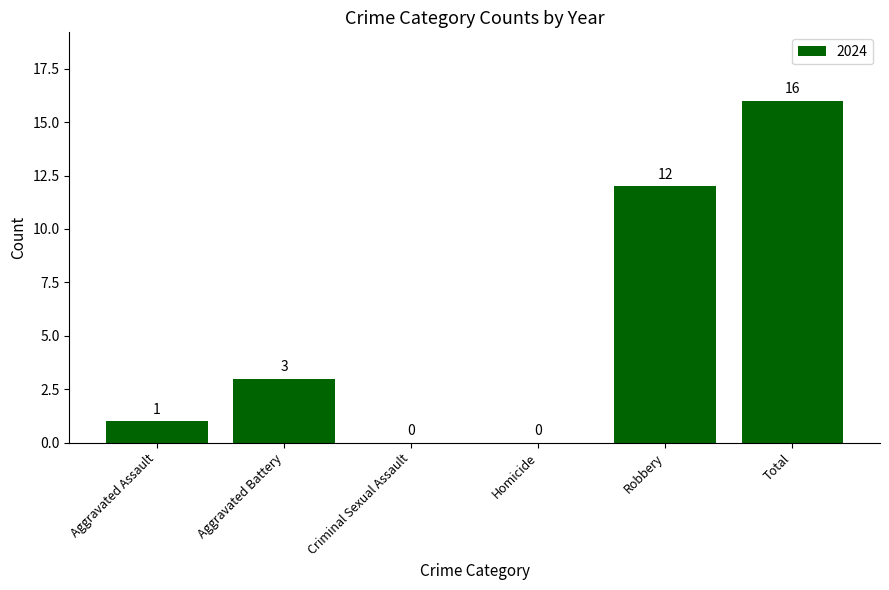

At which category does the chart reach its peak across all series?

Total